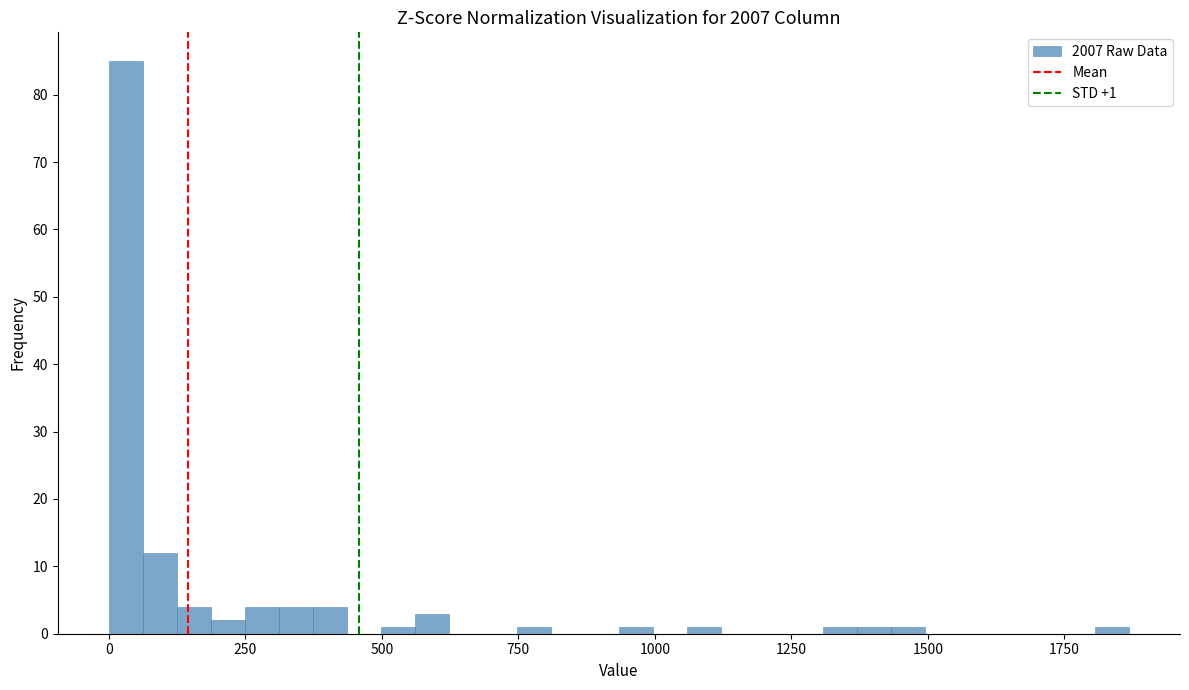

Read against the x-axis, roughly where is the centre of the tallest bar?

50